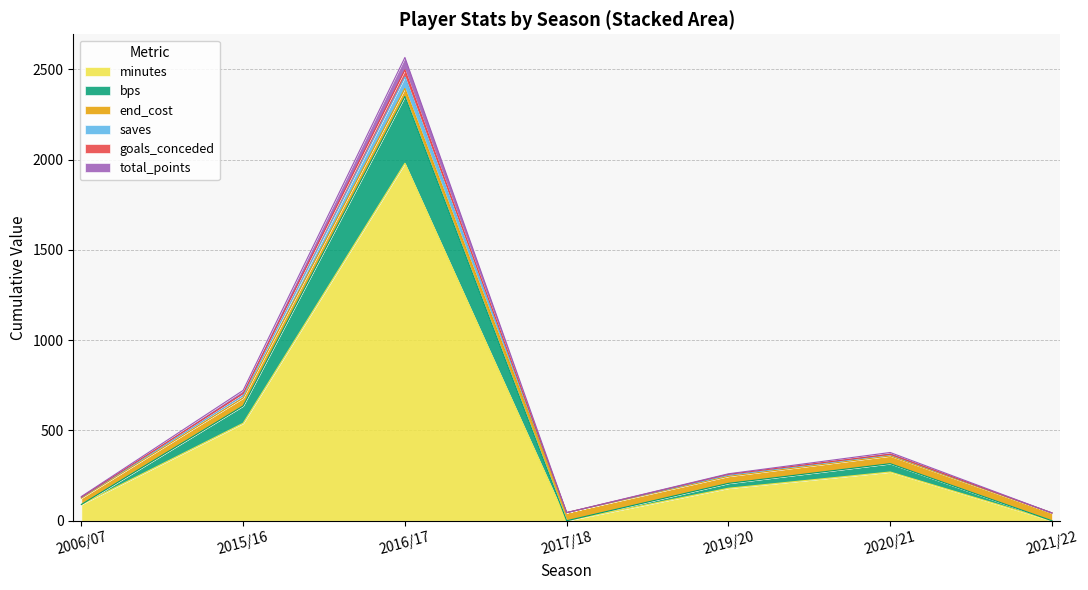

True or false: bps and total_points cross at least once.

False